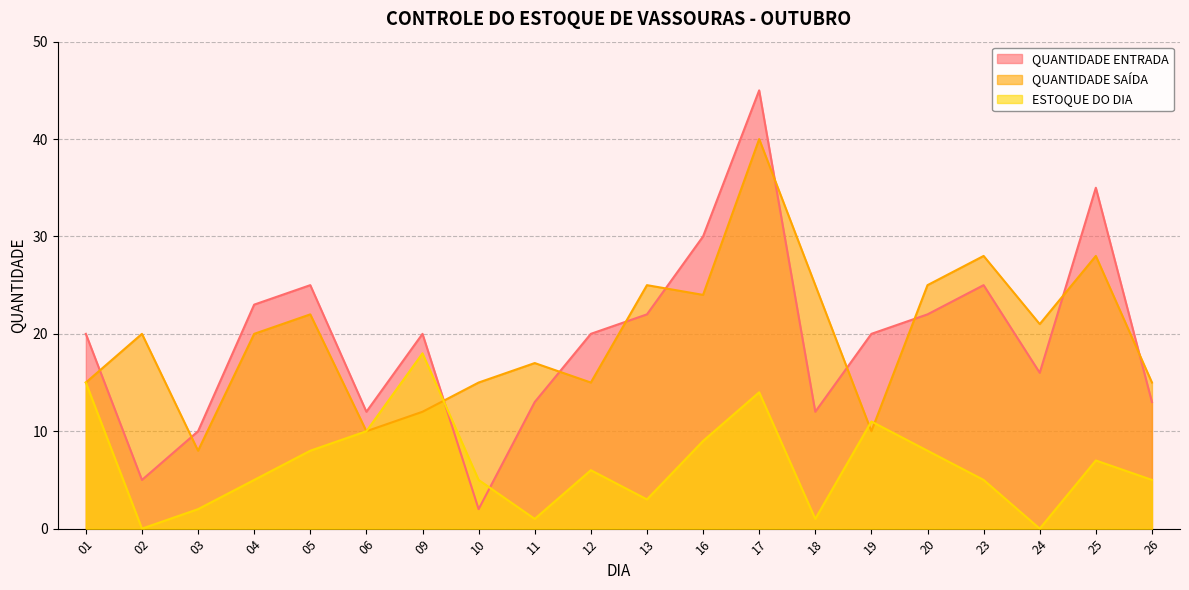

Reading left to right, what are all the values shown in this chart?

QUANTIDADE ENTRADA: 01=20	02=5	03=10	04=23	05=25	06=12	09=20	10=2	11=13	12=20	13=22	16=30	17=45	18=12	19=20	20=22	23=25	24=16	25=35	26=13
QUANTIDADE SAÍDA: 01=15	02=20	03=8	04=20	05=22	06=10	09=12	10=15	11=17	12=15	13=25	16=24	17=40	18=25	19=10	20=25	23=28	24=21	25=28	26=15
ESTOQUE DO DIA: 01=15	02=0	03=2	04=5	05=8	06=10	09=18	10=5	11=1	12=6	13=3	16=9	17=14	18=1	19=11	20=8	23=5	24=0	25=7	26=5